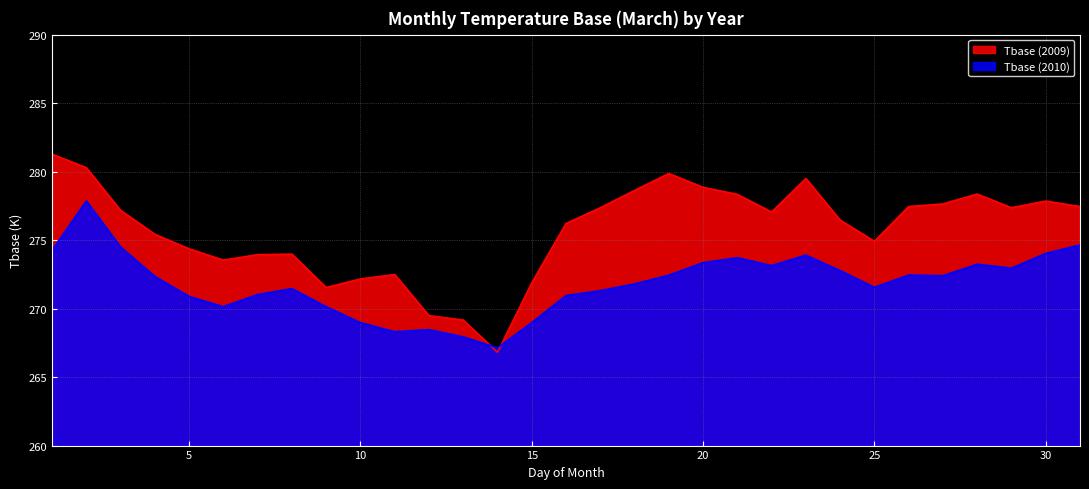

Which category has the highest value across all series?

1